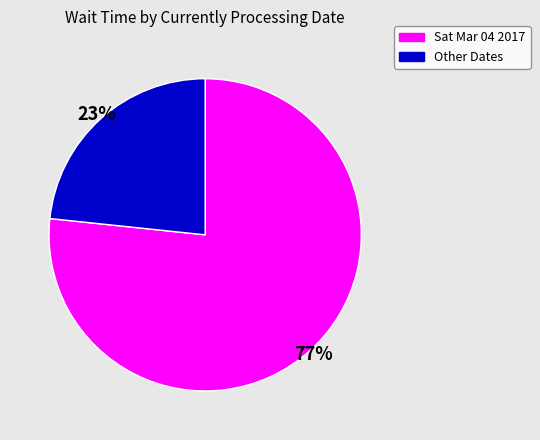

What is the largest slice in the pie chart?

Sat Mar 04 2017